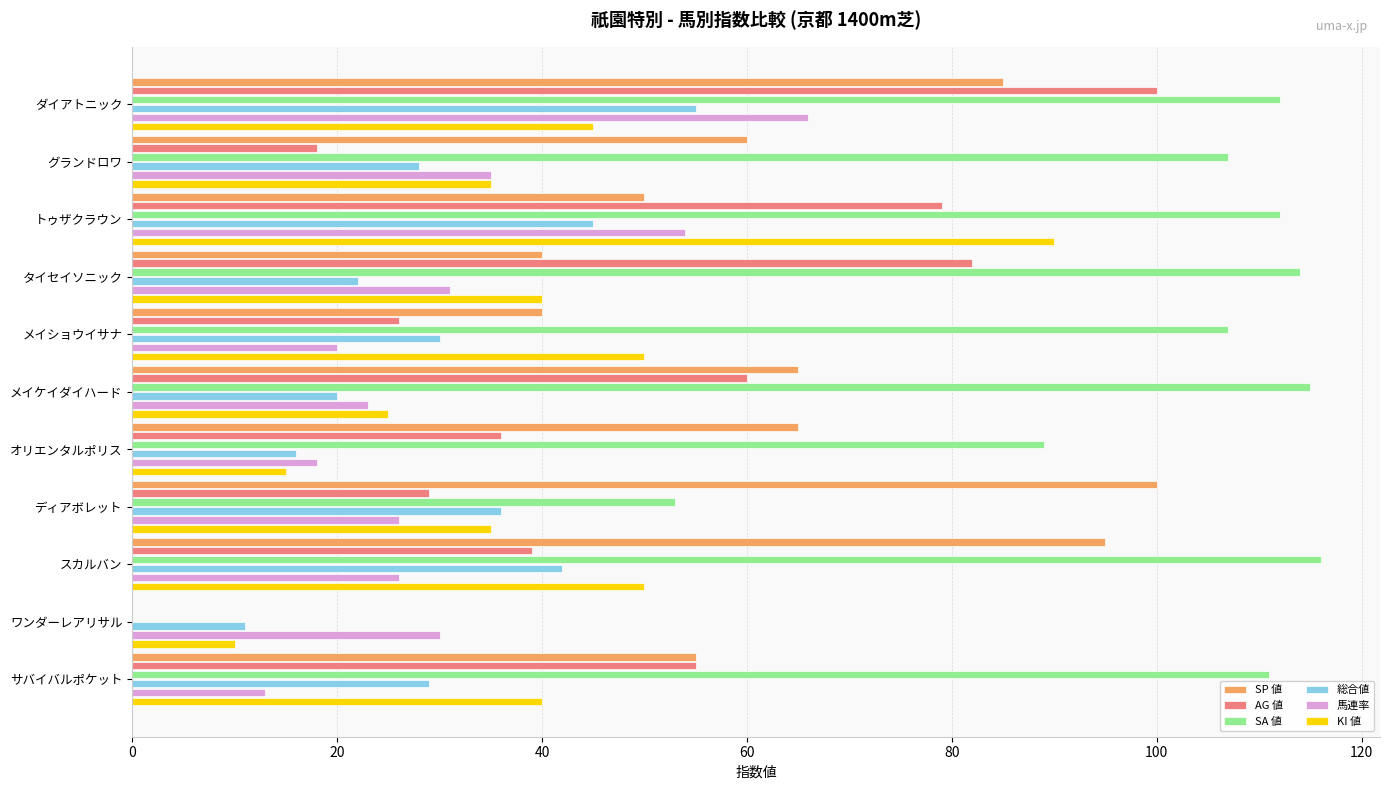

What is the average value of the SP 値 series?

60